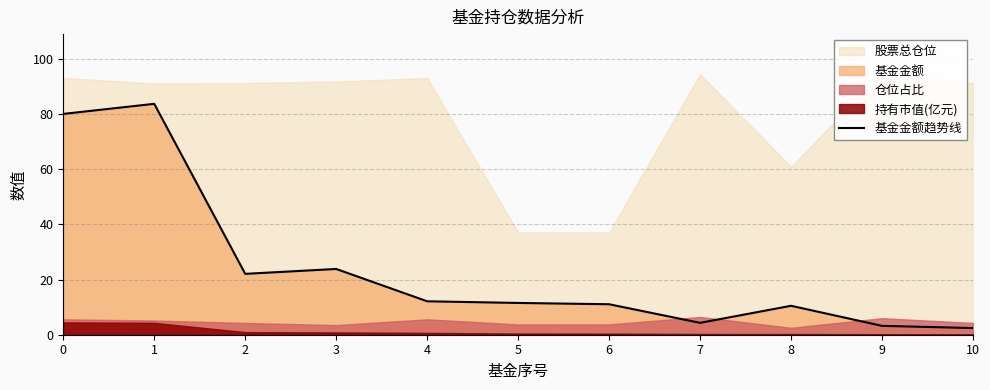

List the labels in order of value, largest first.

1, 0, 3, 2, 4, 5, 6, 8, 7, 9, 10